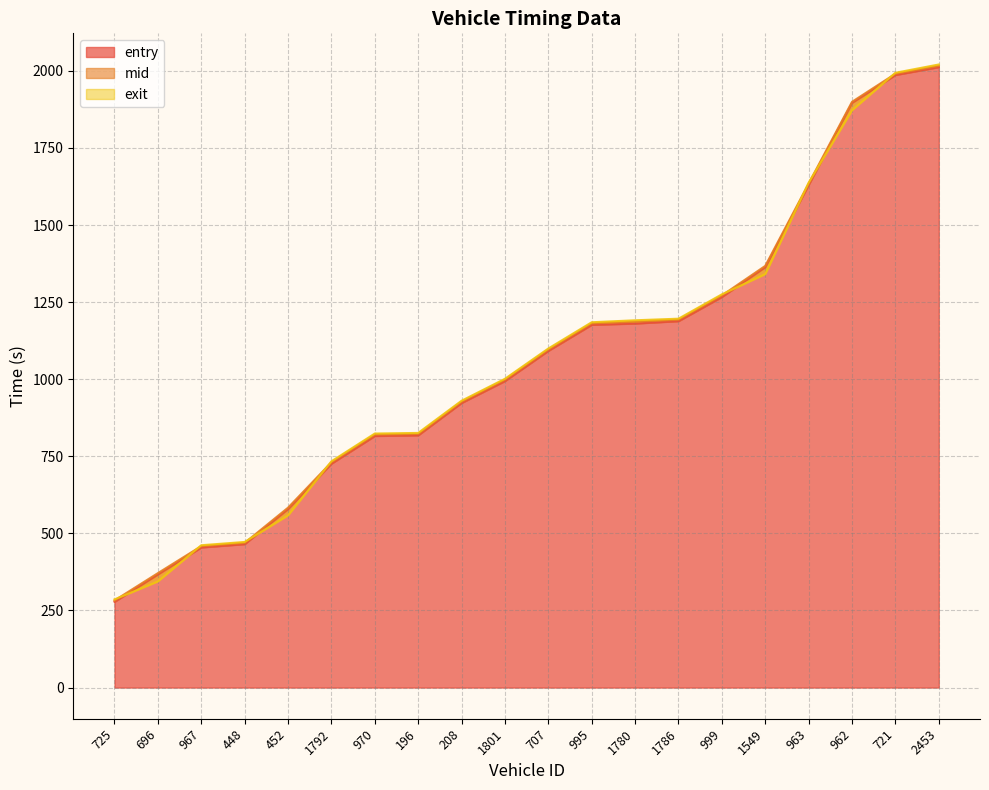

Reading left to right, extract all data points from this chart.

entry: 725=278.1	696=366.5	967=454.4	448=465.2	452=578.4	1792=726.2	970=815.9	196=818.1	208=923.0	1801=994.0	707=1092.0	995=1176.4	1780=1180.5	1786=1188.3	999=1266.7	1549=1363.1	963=1630.0	962=1895.8	721=1986.5	2453=2012.0
mid: 725=282.4	696=371.1	967=458.6	448=469.1	452=583.4	1792=730.5	970=820.4	196=822.3	208=927.0	1801=998.4	707=1096.2	995=1181.0	1780=1186.4	1786=1193.0	999=1271.5	1549=1367.5	963=1634.3	962=1899.5	721=1990.5	2453=2016.0
exit: 725=285.9	696=344.3	967=461.6	448=472.2	452=558.6	1792=733.8	970=823.8	196=825.8	208=930.2	1801=1001.4	707=1099.6	995=1184.7	1780=1191.1	1786=1196.2	999=1275.2	1549=1341.0	963=1637.3	962=1872.4	721=1993.7	2453=2020.6